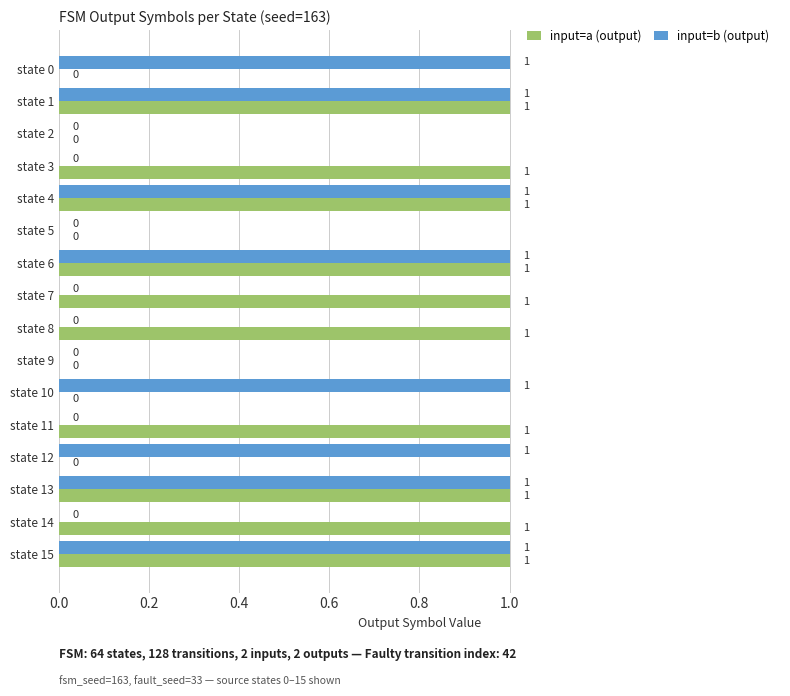

Which series changed the most between state 13 and state 14?

input=b (output)